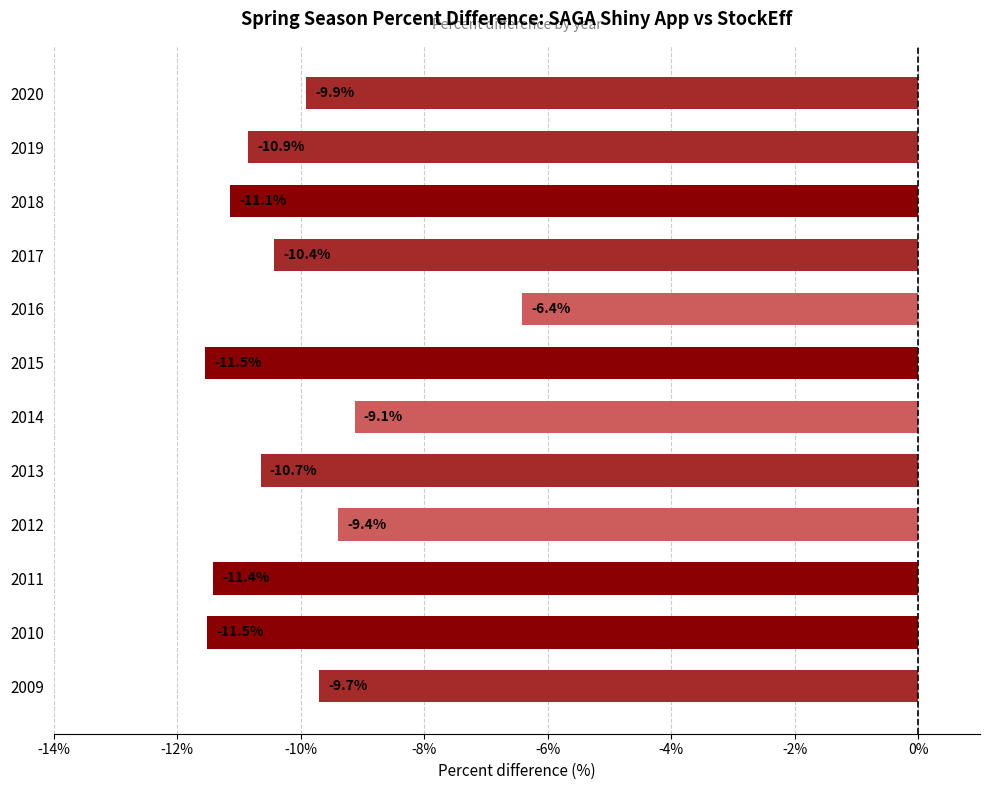

What is the sum of all values?

-122.1